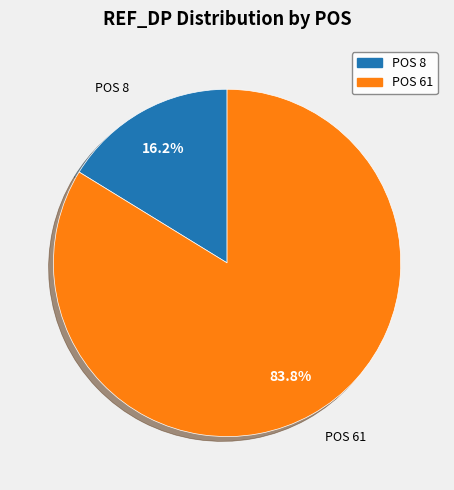

Rank the categories by value from lowest to highest.

POS 8, POS 61